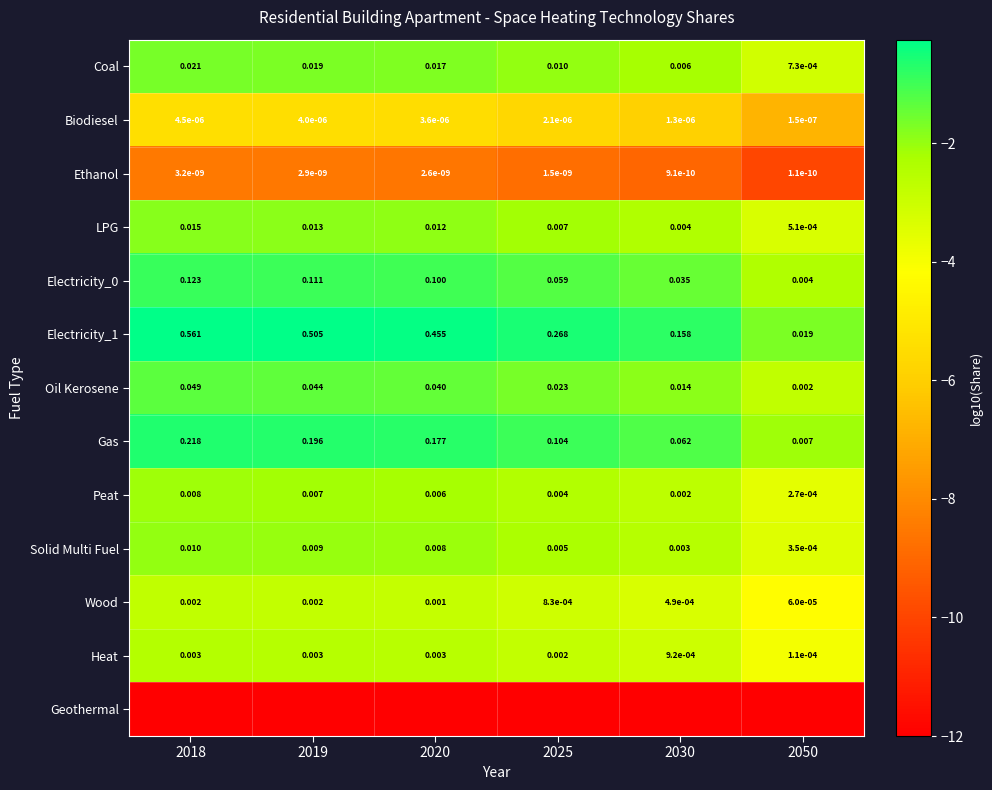

Is the value of Biodiesel at 2025 greater than the value of Oil Kerosene at 2019?

No